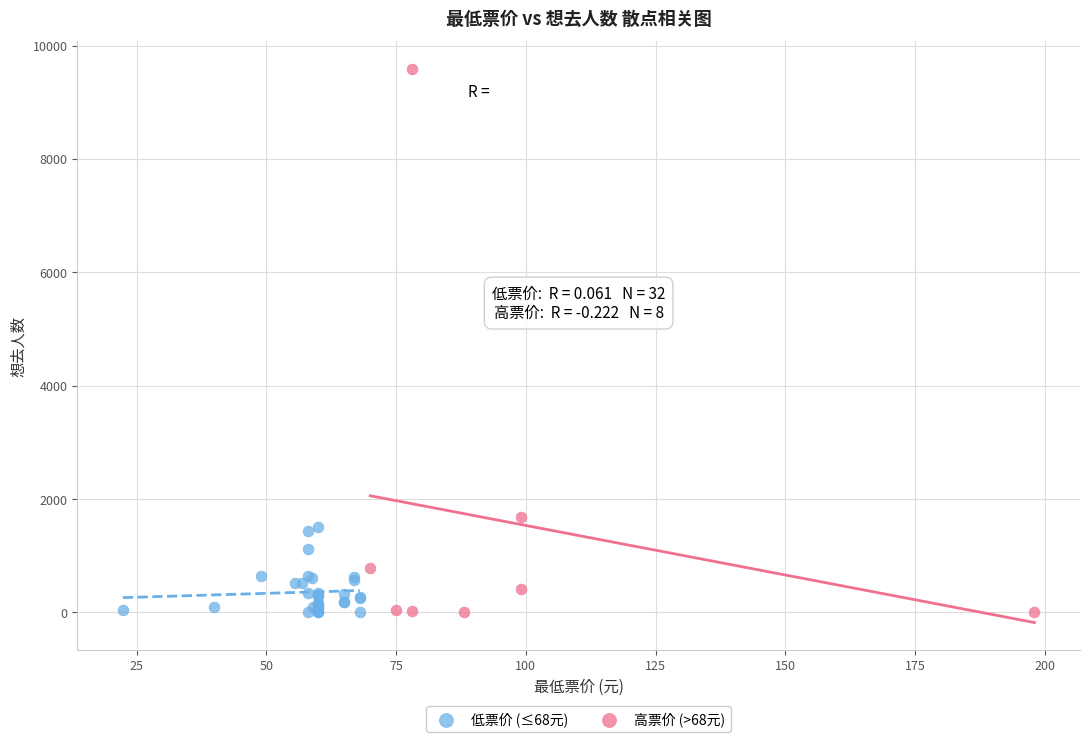

Which series contains the highest Y value?

高票价 (>68元)